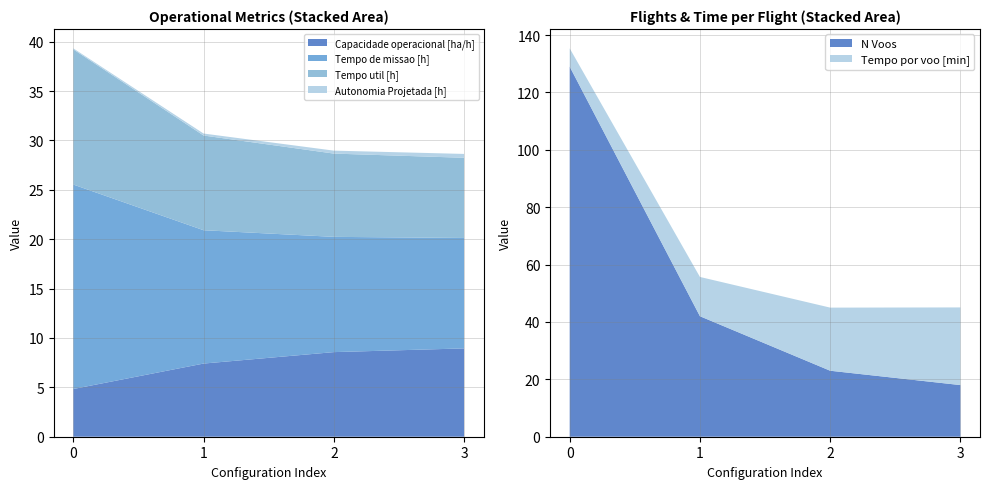

Reading left to right, what are all the values shown in this chart?

Capacidade operacional [ha/h]: 4.8	7.4	8.6	8.9
Tempo de missao [h]: 20.7	13.5	11.7	11.2
Tempo util [h]: 13.7	9.6	8.4	8.1
Tempo por voo [min]: 6.4	13.7	22.0	27.1
Autonomia Projetada [h]: 0.1	0.2	0.3	0.4
N Voos: 129.0	42.0	23.0	18.0